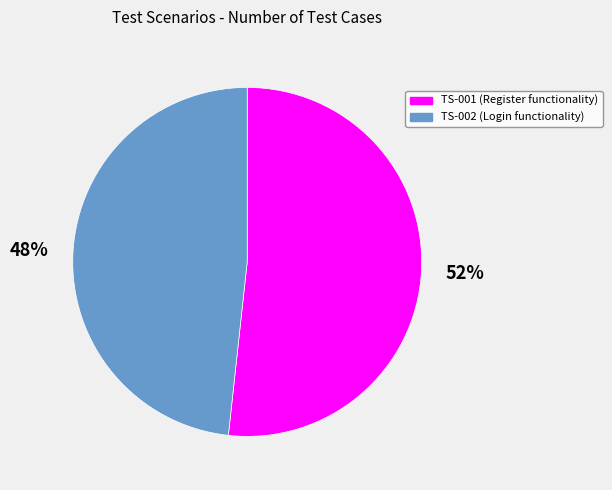

How many slices are in this pie chart?

2